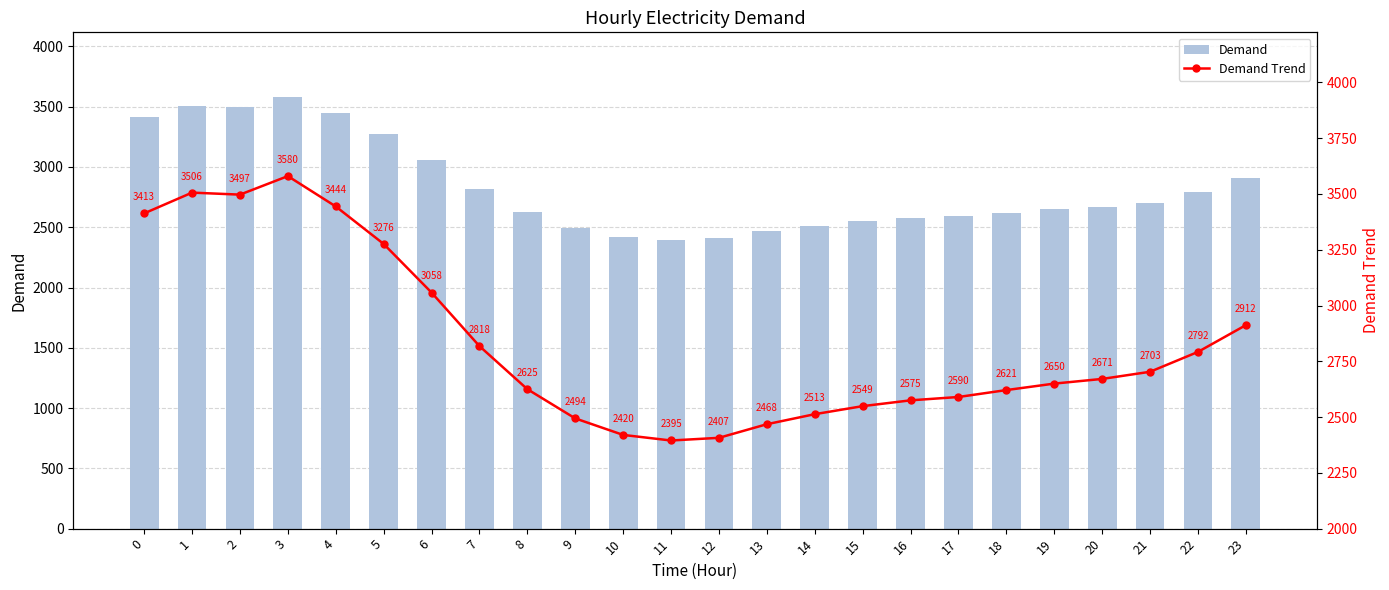

What is the sum of all Demand values?

67977